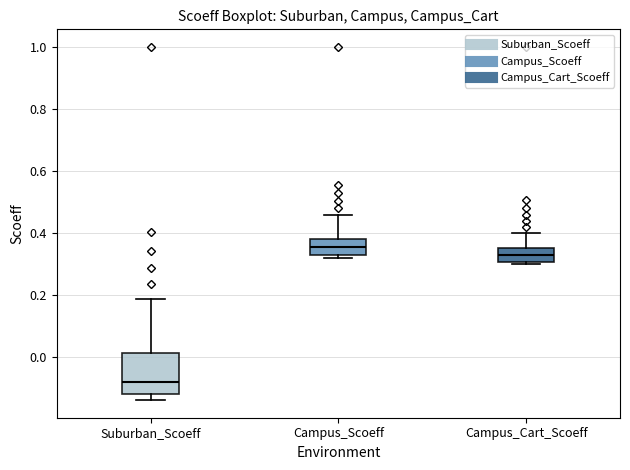

Which box is the tallest, from its lower edge to its upper edge?

Suburban_Scoeff